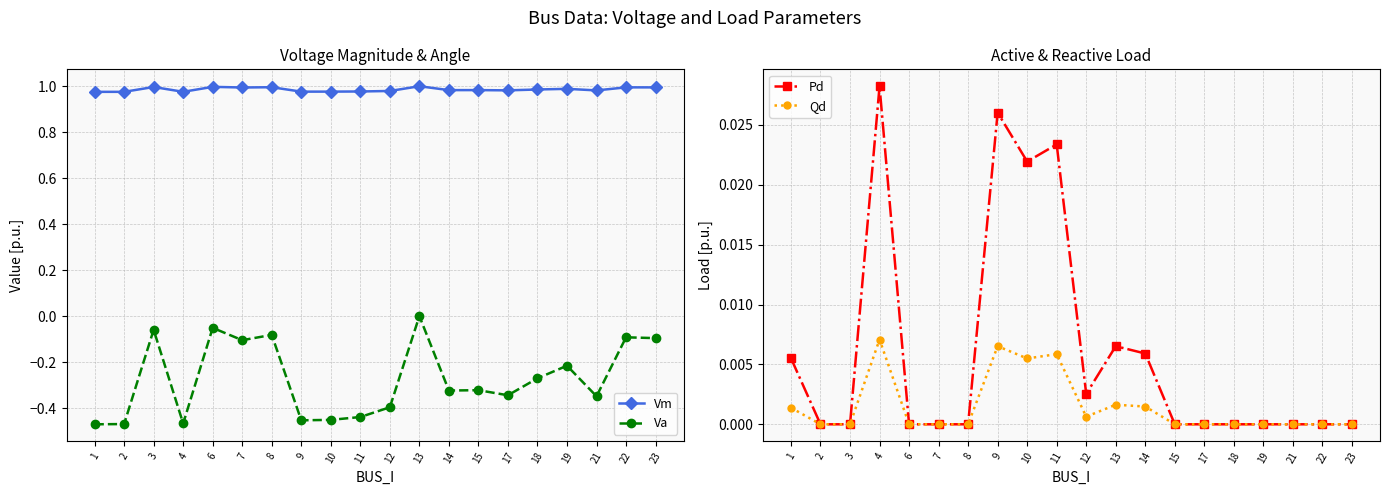

At how many categories does at least one series exceed 0?

20